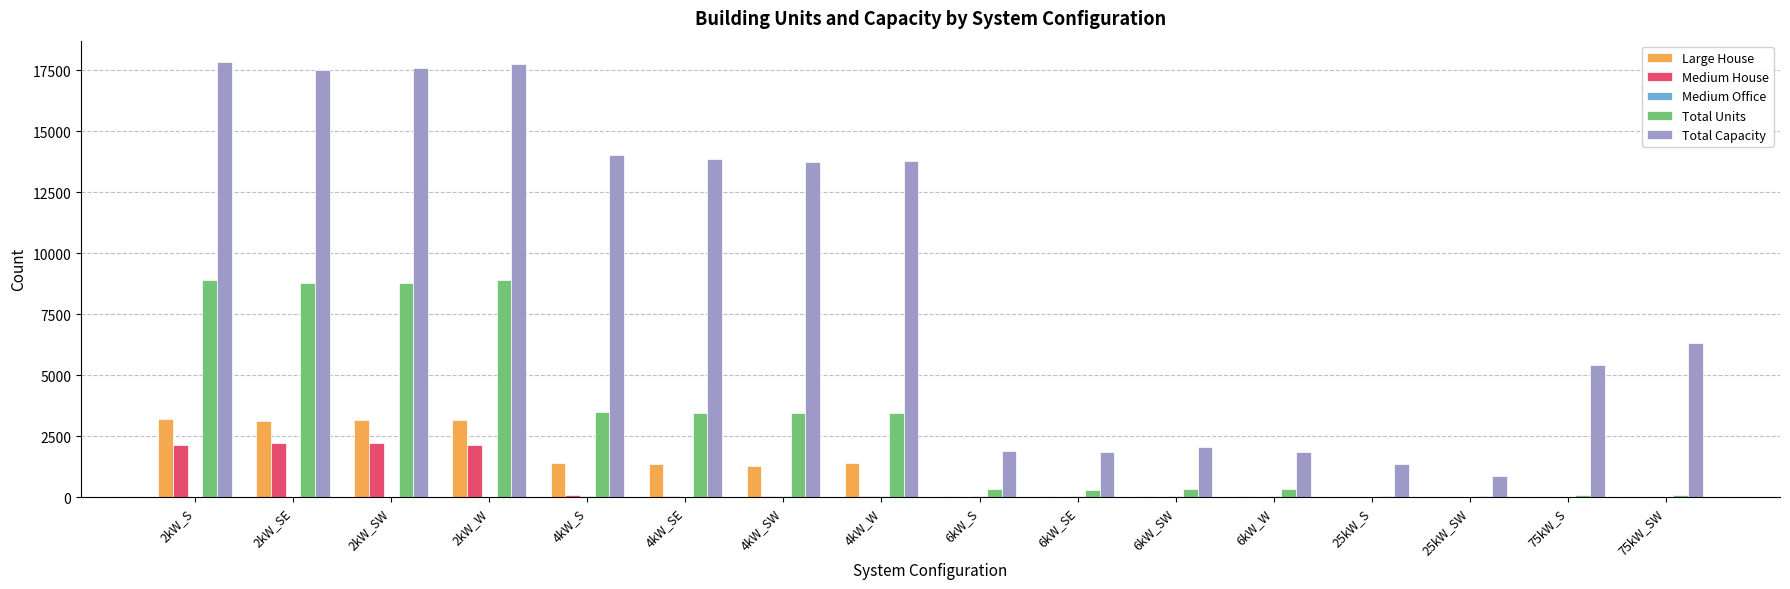

What is the sum of all Total Capacity values?

147726